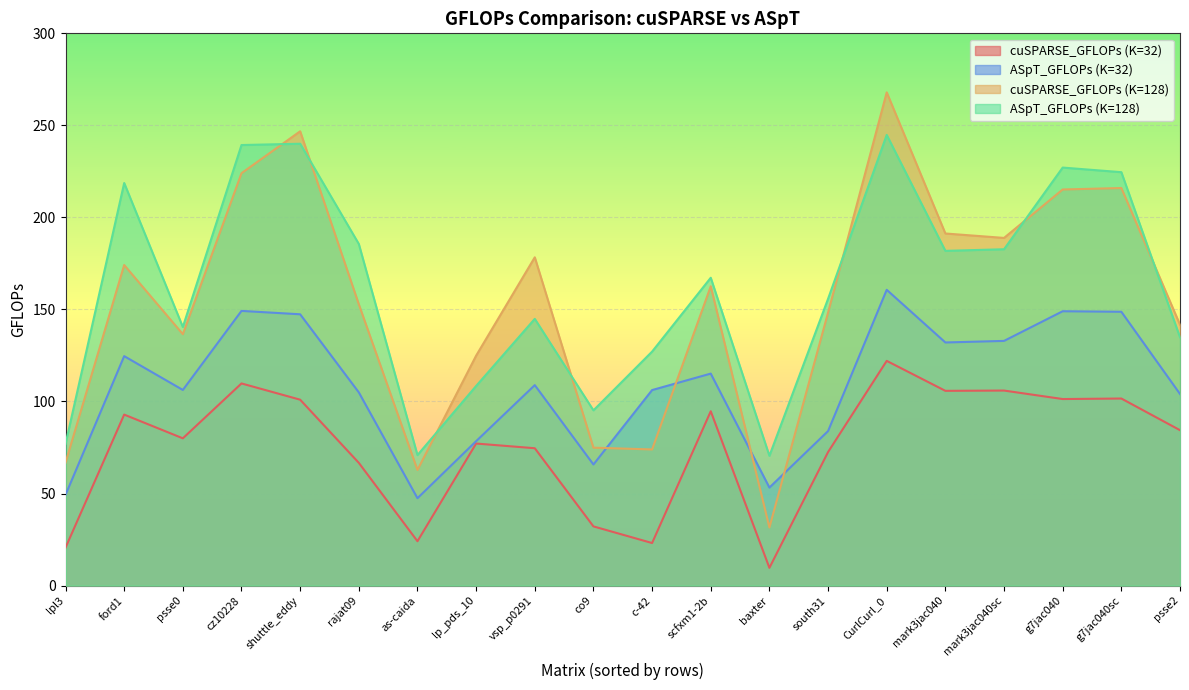

Read the cuSPARSE_GFLOPs (K=32) value at mark3jac040.

105.8